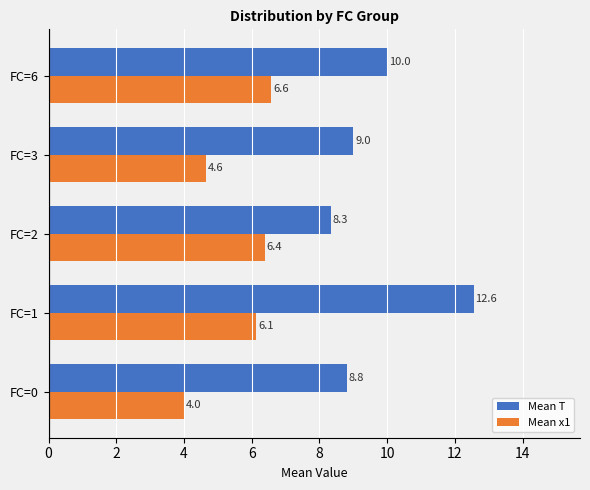

What is the sum of all Mean T values?

48.7